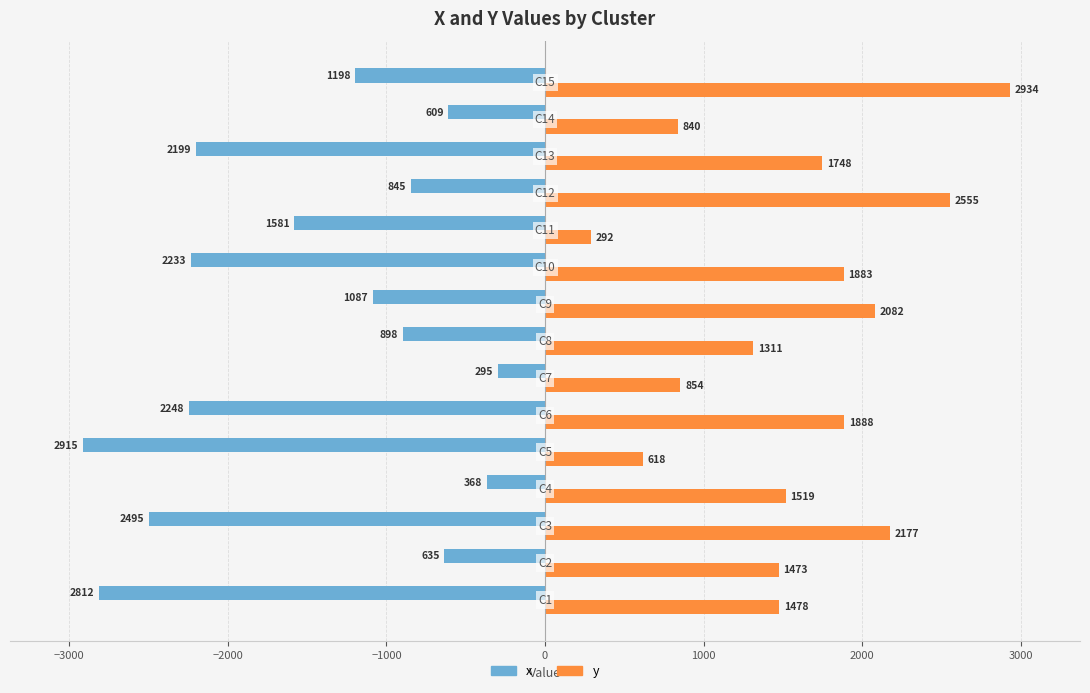

What is the lowest value of the y series?

292